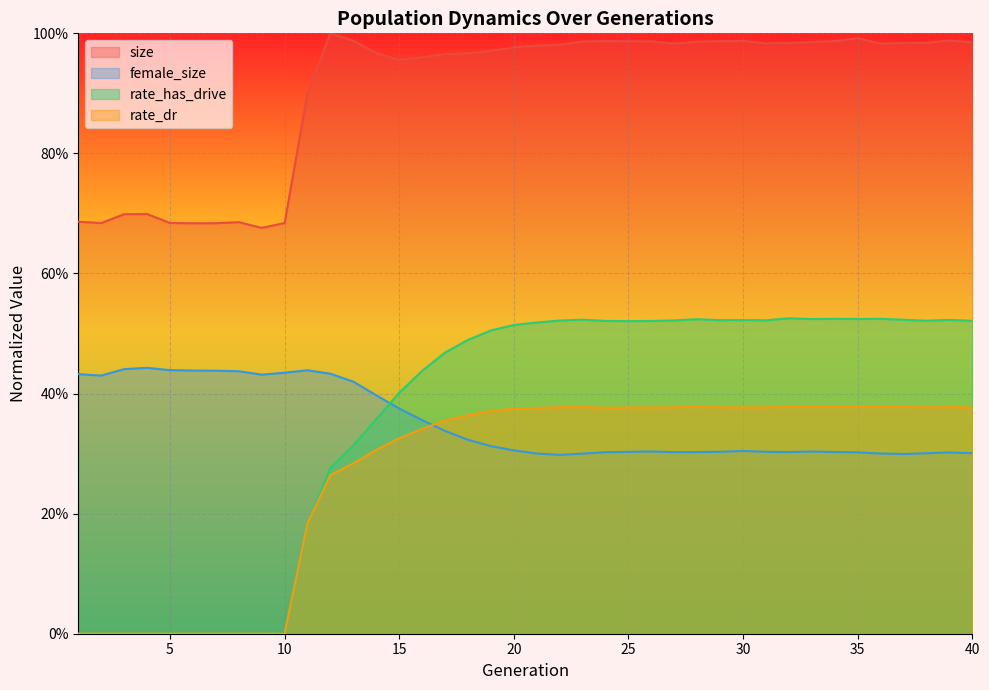

Where is the first local minimum for female_size?

2